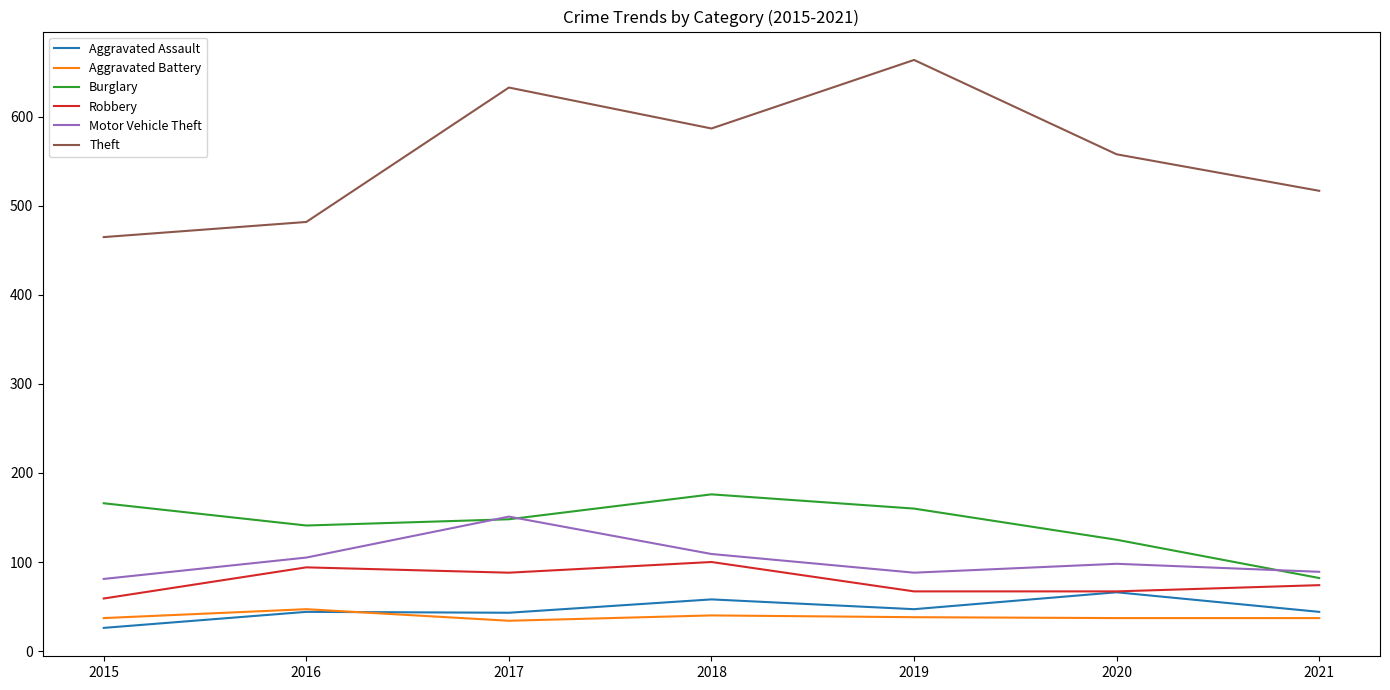

How many times do Aggravated Assault and Aggravated Battery cross each other?

1